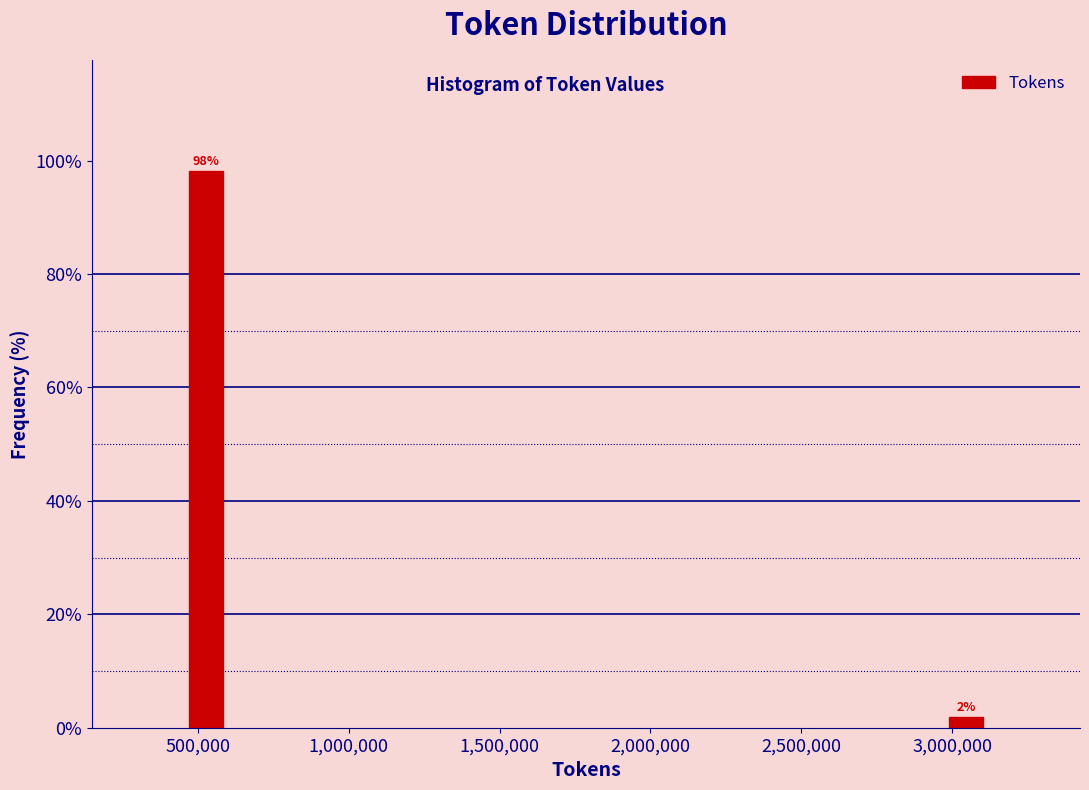

Rank the categories by value from lowest to highest.

3,000,000, 500,000